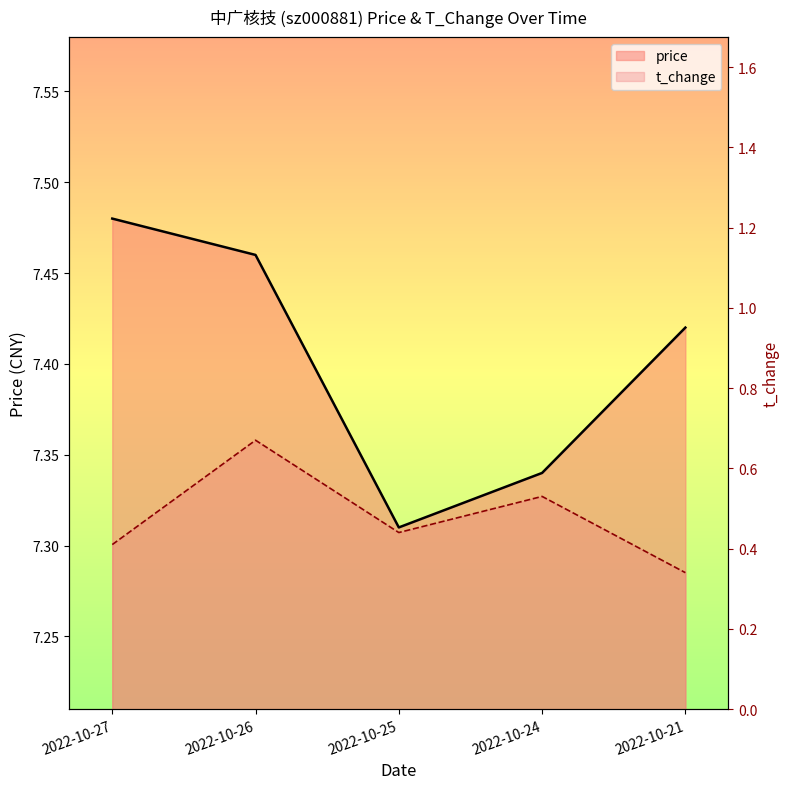

What is the total value across all series at 2022-10-27?

7.9